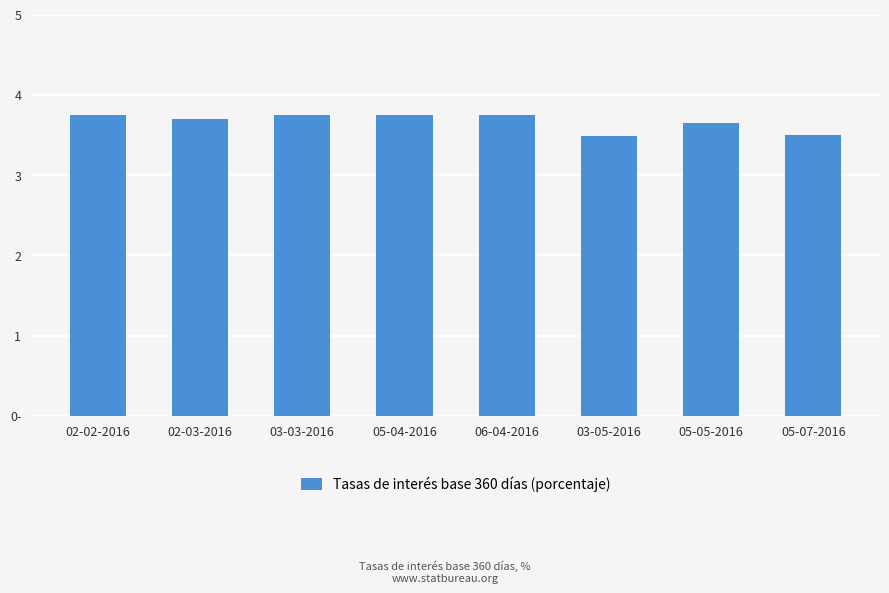

At which category does the chart reach its minimum across all series?

03-05-2016